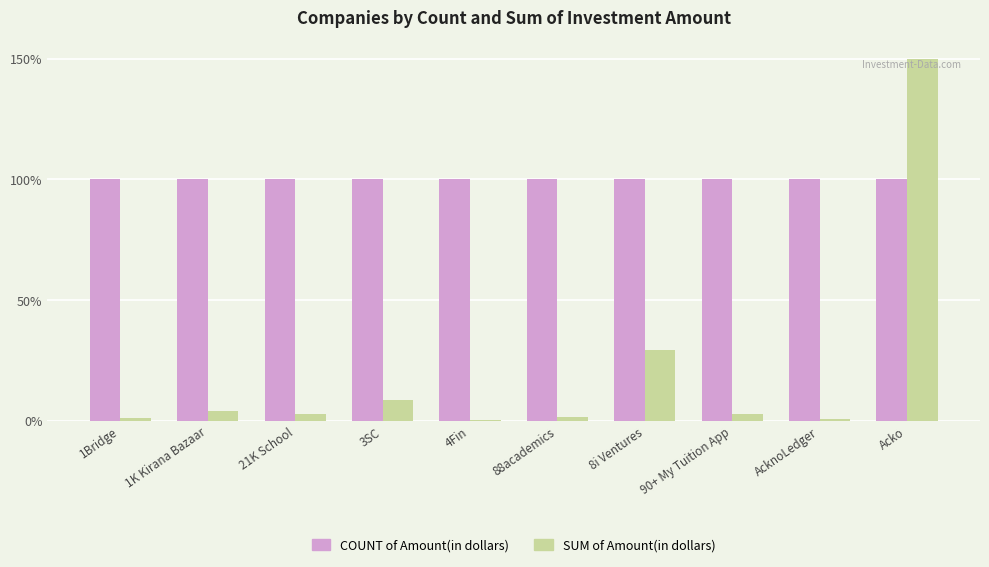

True or false: SUM of Amount(in dollars) has a value of 2.9 at 90+ My Tuition App.

True